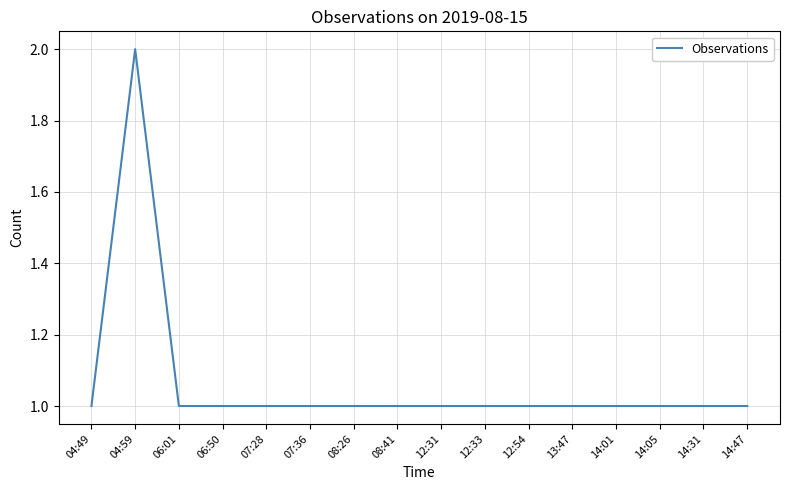

Which label corresponds to the largest value in the chart?

04:59